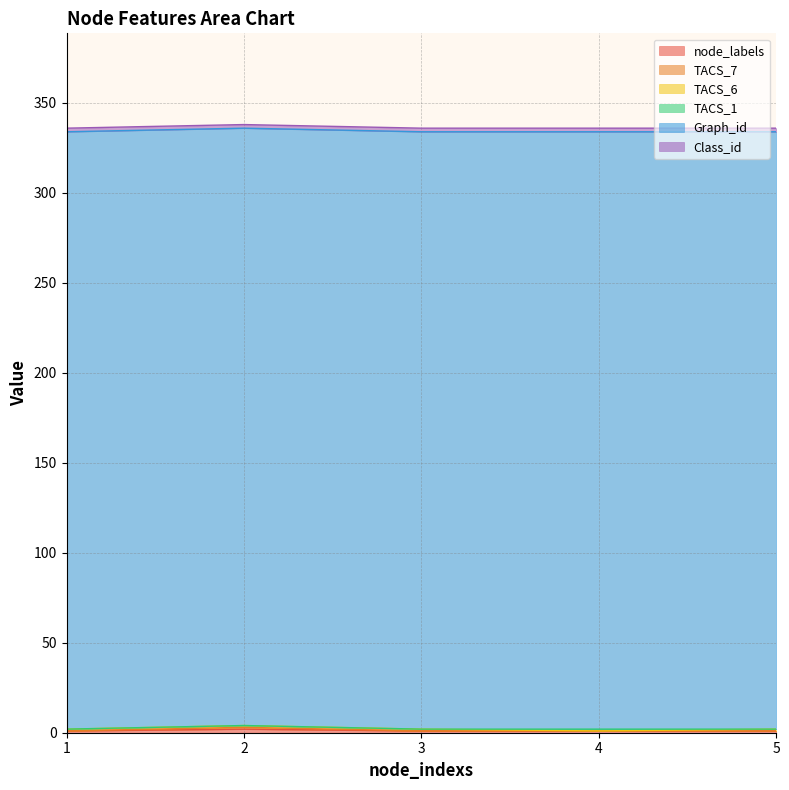

Which label corresponds to the smallest value in the chart?

1